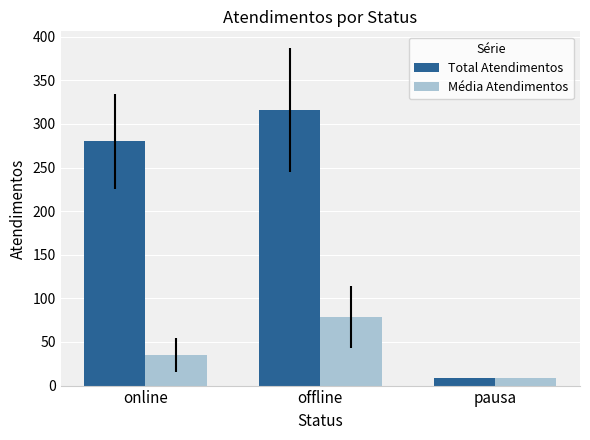

What is the label of the 2nd bar from the left?

offline